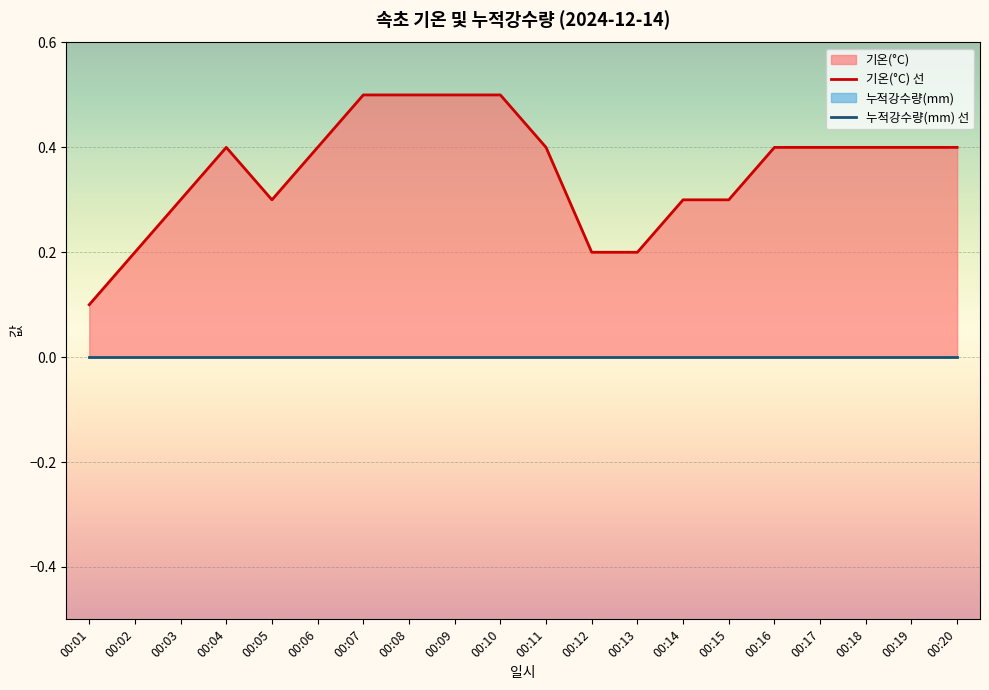

At which category does 기온(°C) 선 reach its first local peak?

00:04